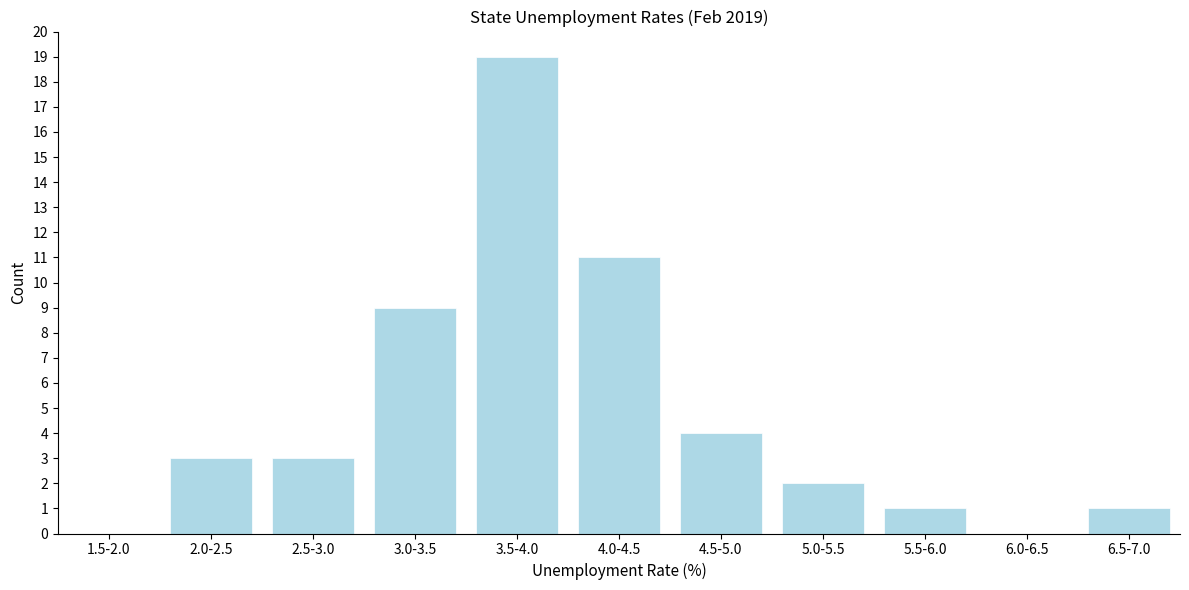

Reading left to right, extract all data points from this chart.

1.5-2.0=0	2.0-2.5=3	2.5-3.0=3	3.0-3.5=9	3.5-4.0=19	4.0-4.5=11	4.5-5.0=4	5.0-5.5=2	5.5-6.0=1	6.0-6.5=0	6.5-7.0=1